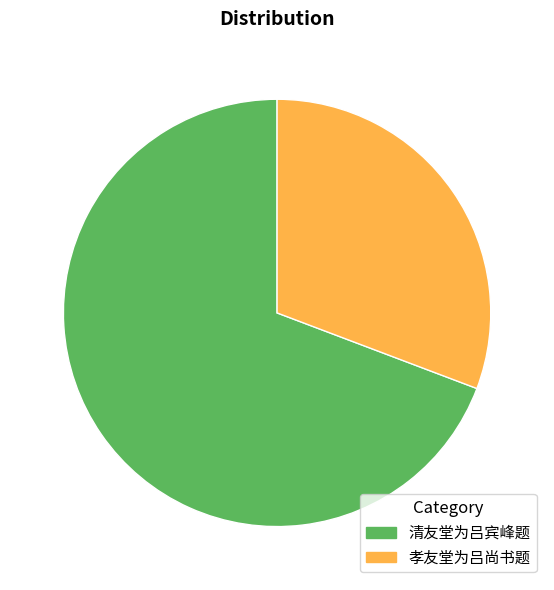

What is the ratio of the value at 孝友堂为吕尚书题 to the value at 清友堂为吕宾峰题?

0.4